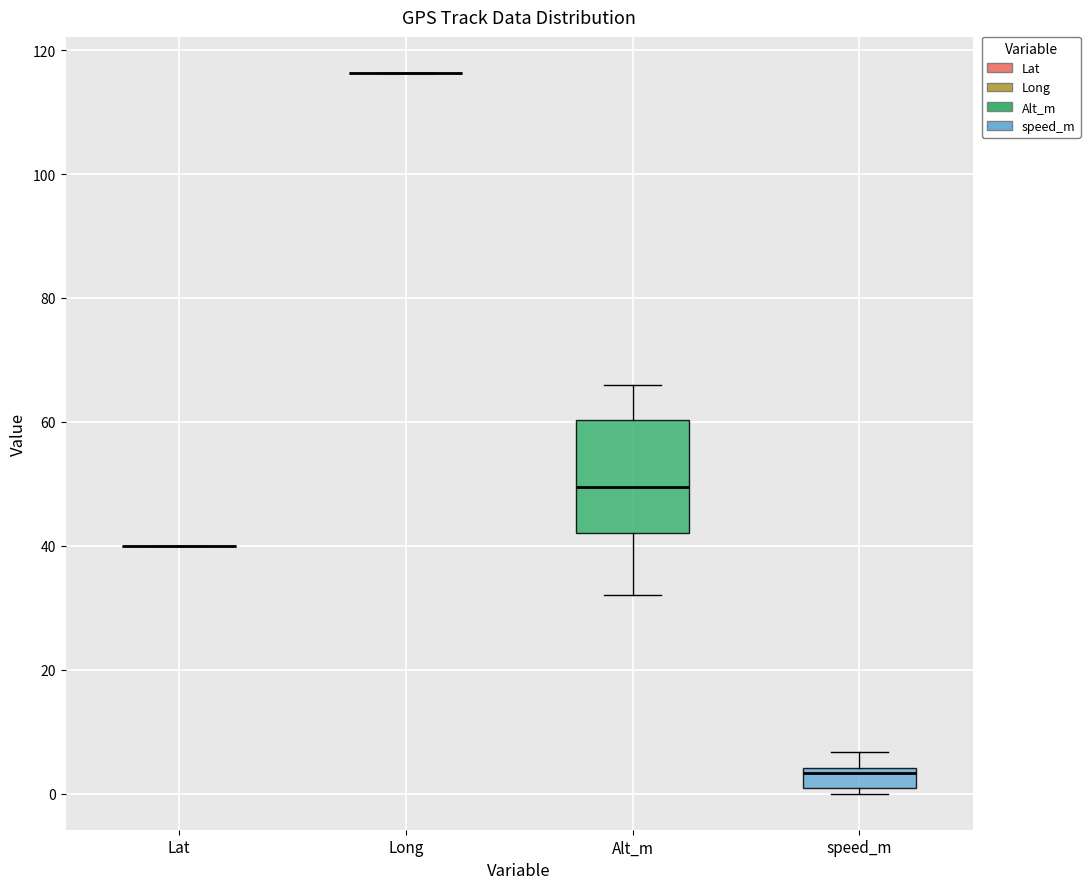

Reading left to right, read every box against the y-axis: the position of its median line, the range the box covers, and the ends of its whiskers. The values are not printed on the chart, so give them approximately, as read against the axis.

Lat: box collapsed to a line at 40, whiskers 40 to 40
Long: box collapsed to a line at 116, whiskers 116 to 116
Alt_m: median 50, box 42 to 60, whiskers 32 to 66
speed_m: median 4 (just below the box's upper edge), box 0 to 4, whiskers 0 (just below the box's lower edge) to 6